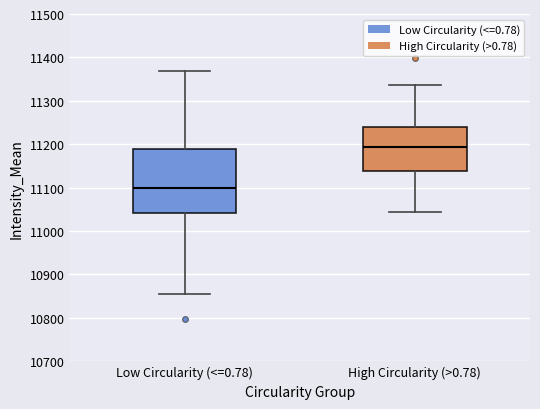

Which box has the lowest median line?

Low Circularity (<=0.78)